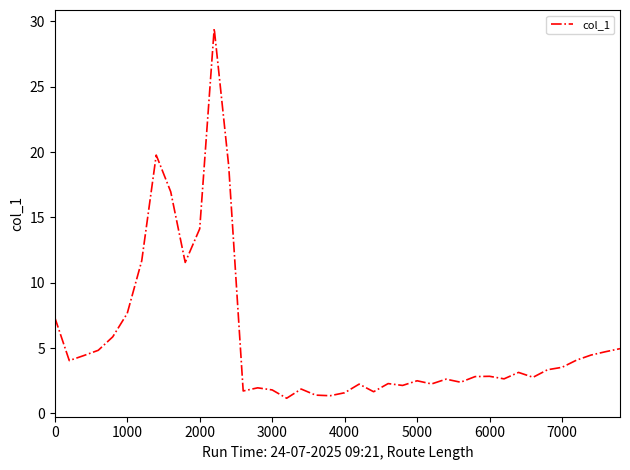

What is the difference between the maximum and minimum values?

28.3